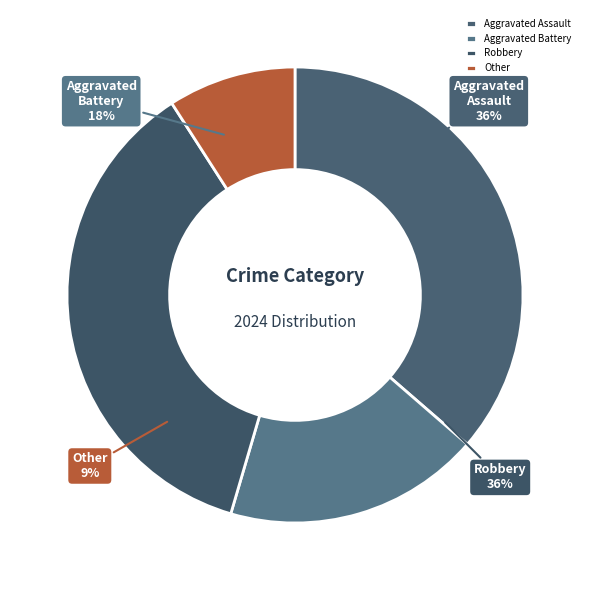

Is there any slice that represents more than half of the pie?

No